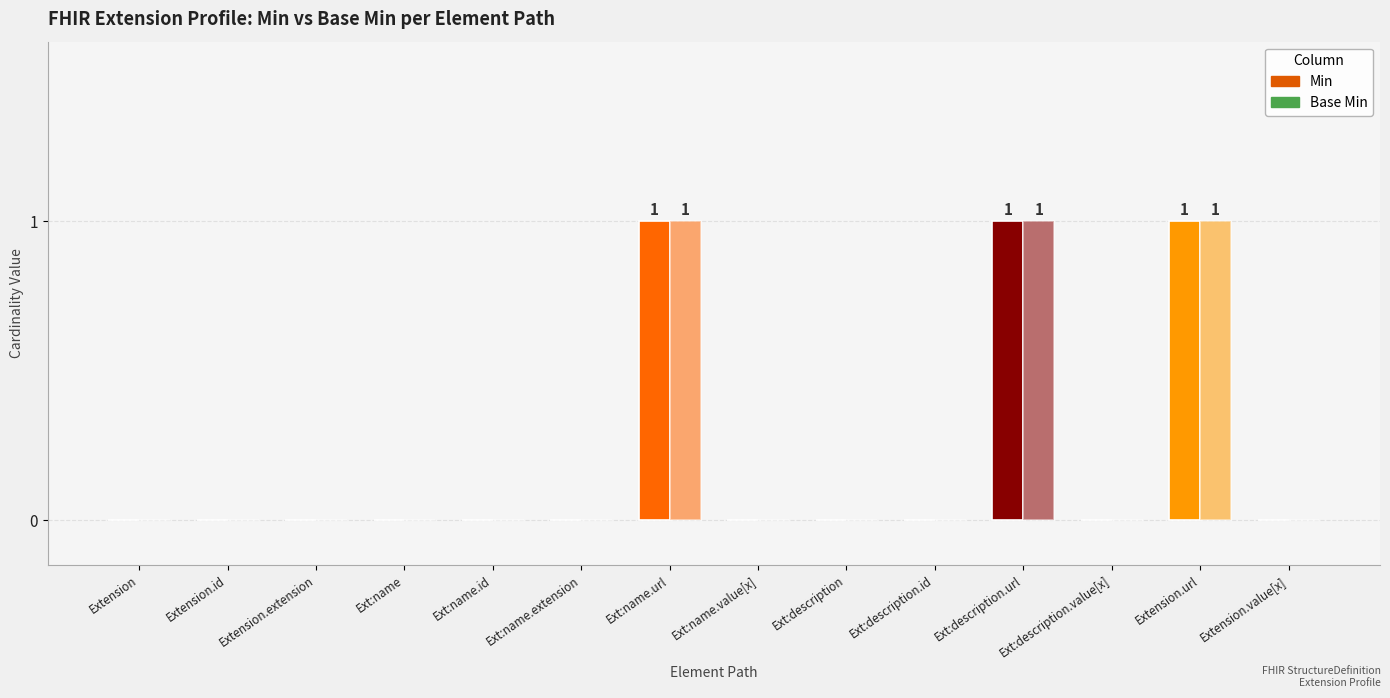

List the labels in order of Min value, largest first.

Ext:name.url, Ext:description.url, Extension.url, Extension, Extension.id, Extension.extension, Ext:name, Ext:name.id, Ext:name.extension, Ext:name.value[x], Ext:description, Ext:description.id, Ext:description.value[x], Extension.value[x]